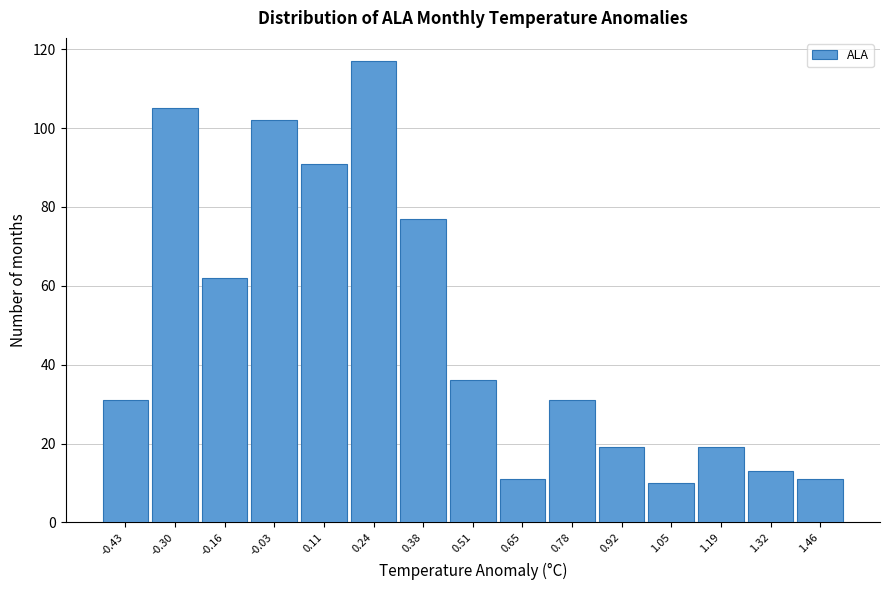

Reading left to right, transcribe all the data shown in this chart.

-0.43=31	-0.30=105	-0.16=62	-0.03=102	0.11=91	0.24=117	0.38=77	0.51=36	0.65=11	0.78=31	0.92=19	1.05=10	1.19=19	1.32=13	1.46=11